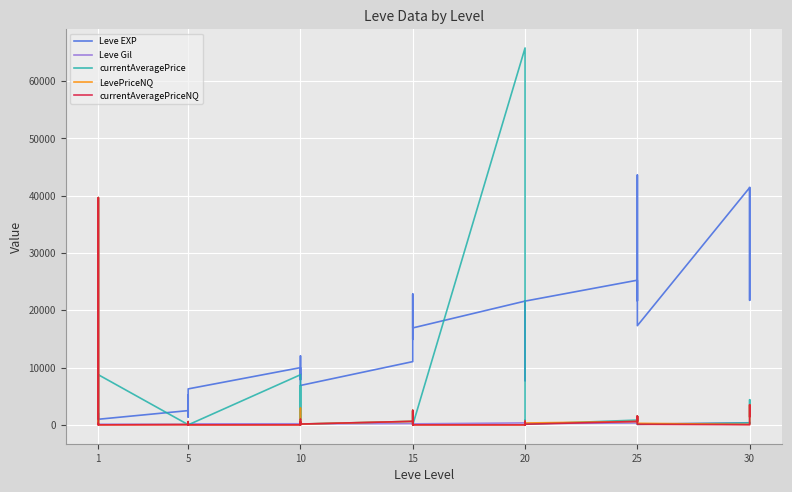

In currentAveragePrice, how many points are lower than both neighbors (excluding endpoints)?

13